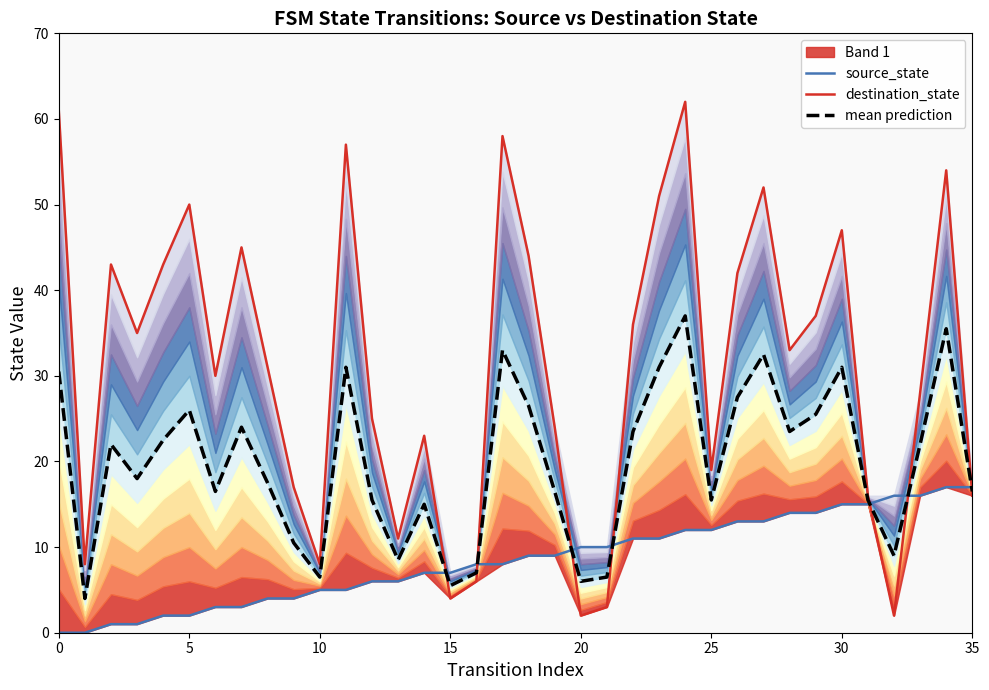

Does the chart have visible grid lines?

No